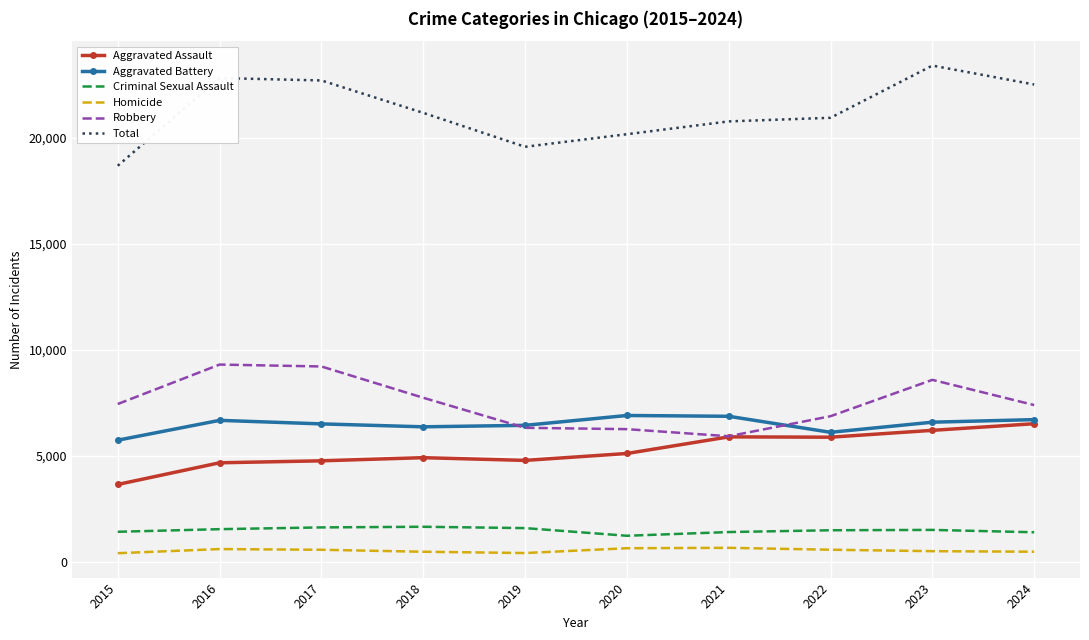

How many values in the Aggravated Assault series are below 5112?

5